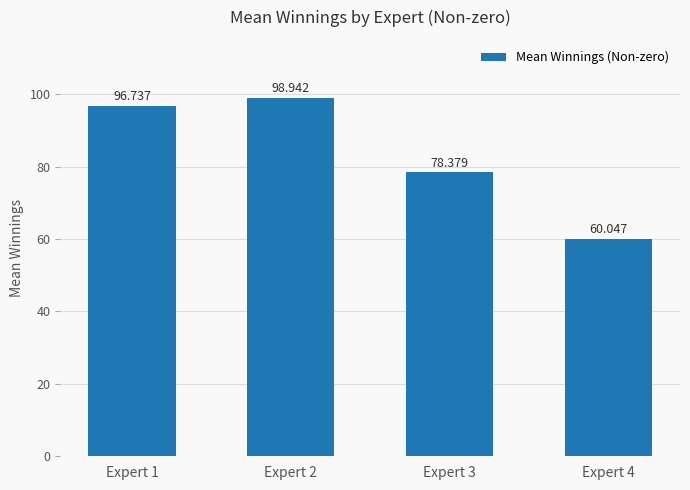

Reading left to right, extract all data points from this chart.

Expert 1=96.7	Expert 2=98.9	Expert 3=78.4	Expert 4=60.0